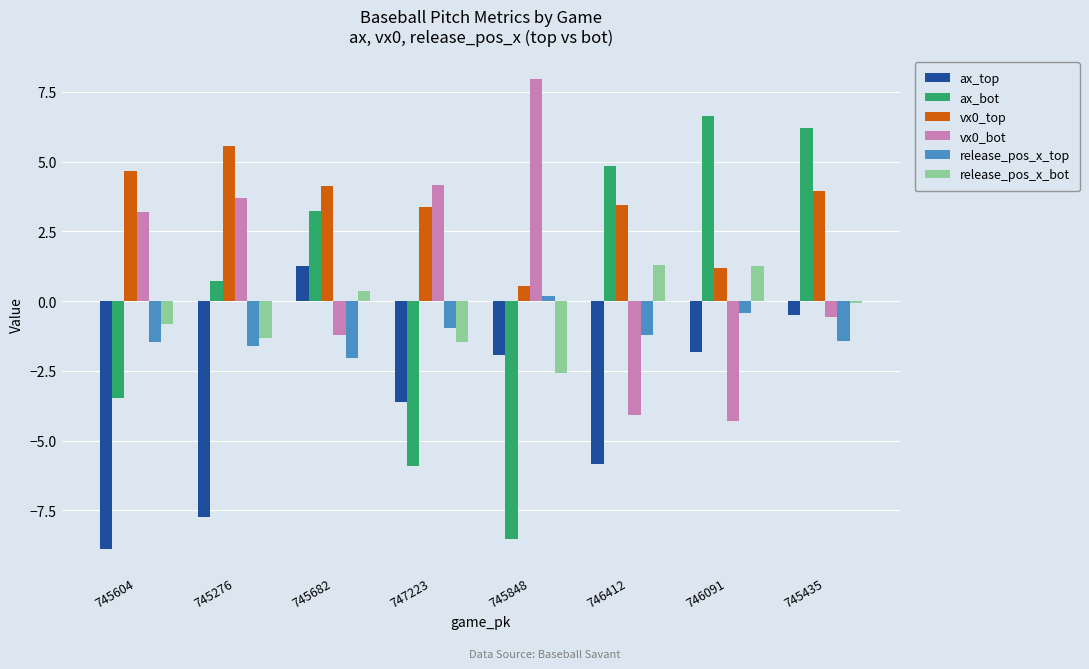

What is the value of the vx0_bot bar at the 6th from the left?

-4.1